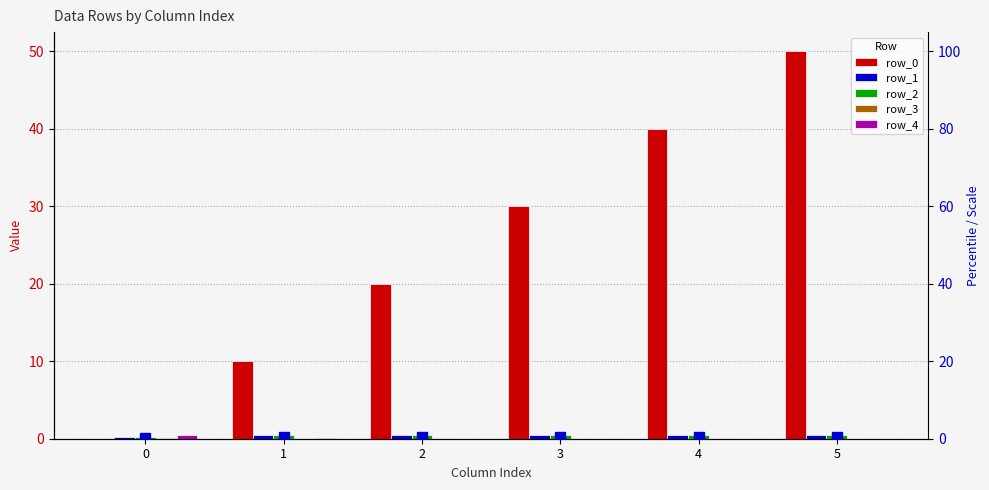

True or false: row_2 has a value of 0.1 at 0.

False